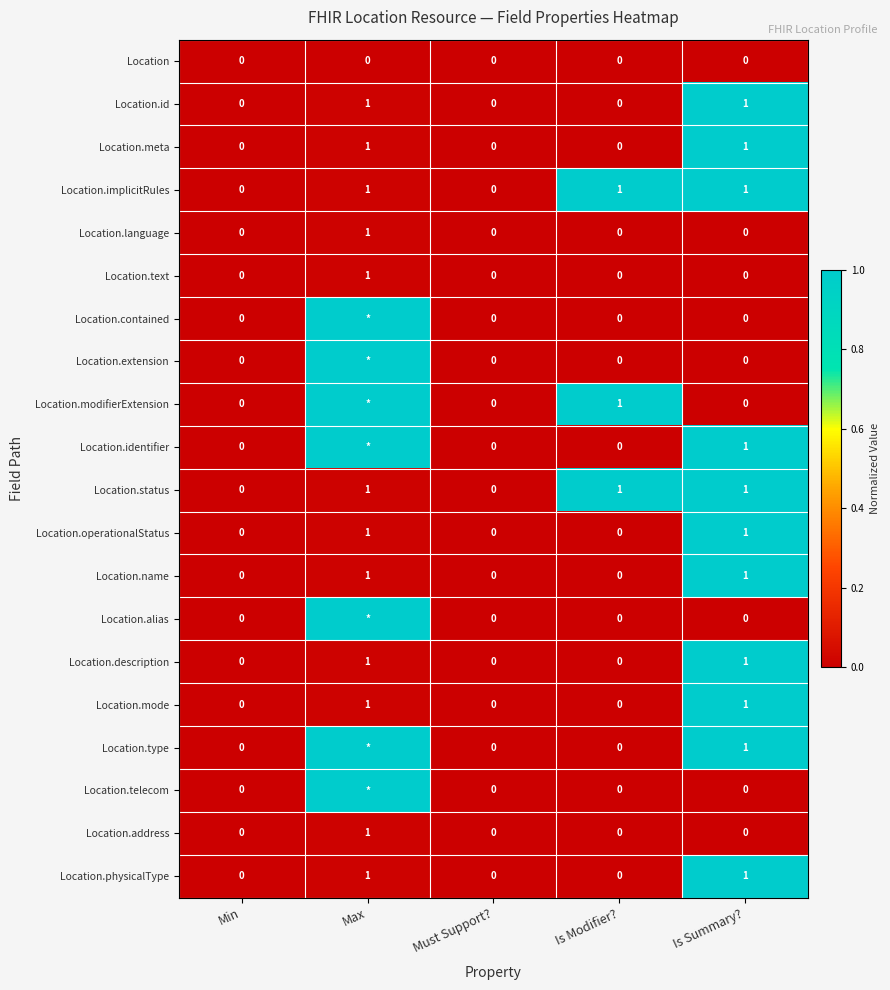

Count the Location.description values in the range 0 to 1.

5